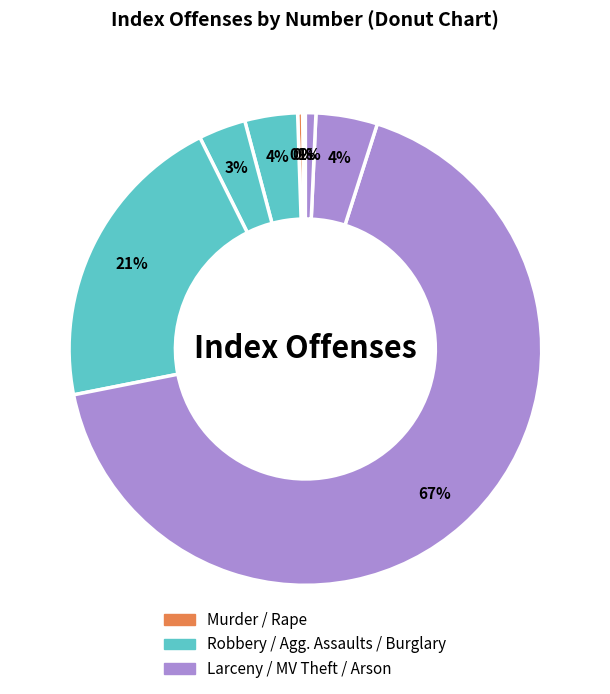

Rank the categories by value from highest to lowest.

Larceny, Burglary, Motor Vehicle Theft, Robbery, Aggravated Assaults, Arson, Rape, Murder